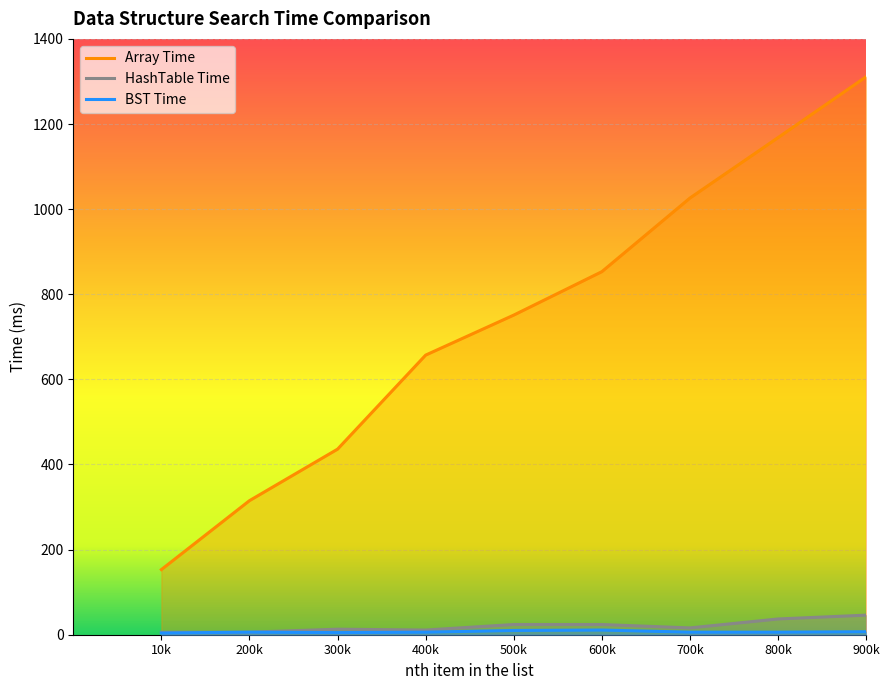

What is the value of the HashTable Time point at the 9th from the left?

46